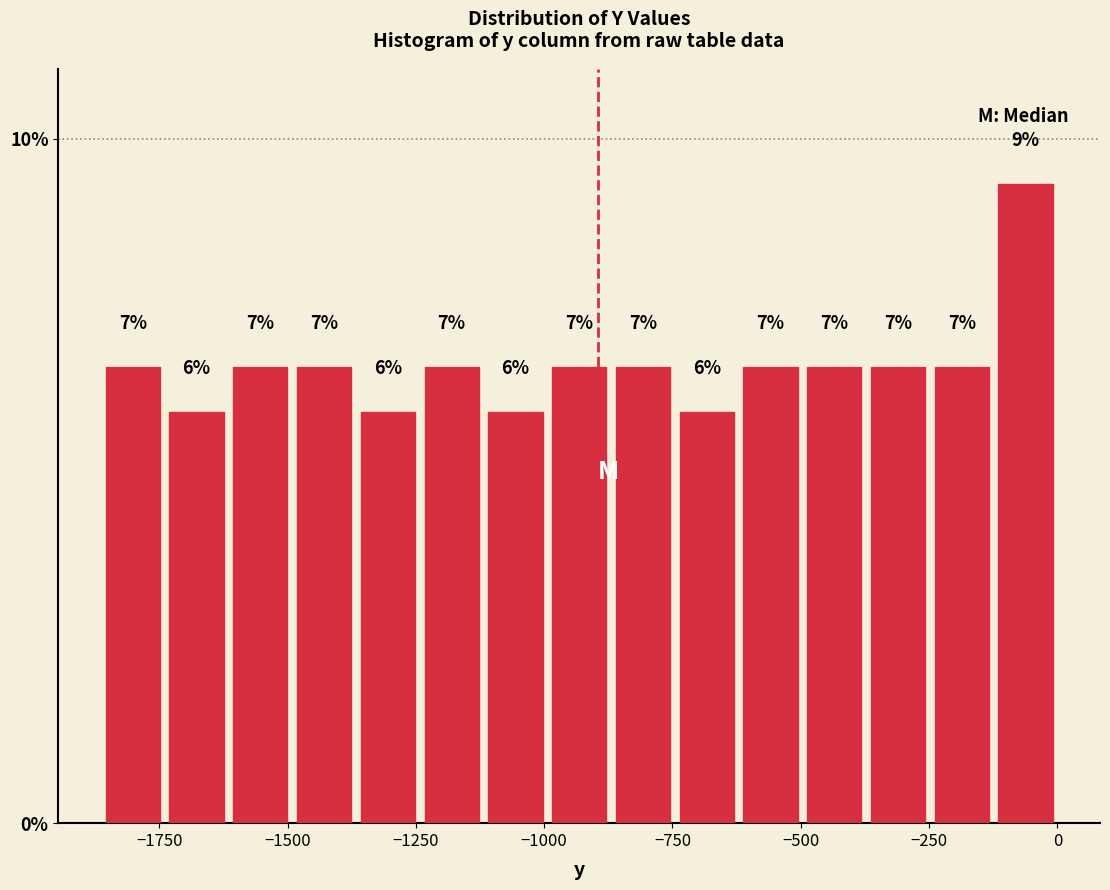

Around what value on the x-axis is the tallest bar? Give the approximate position of its centre, as read against the axis.

-50